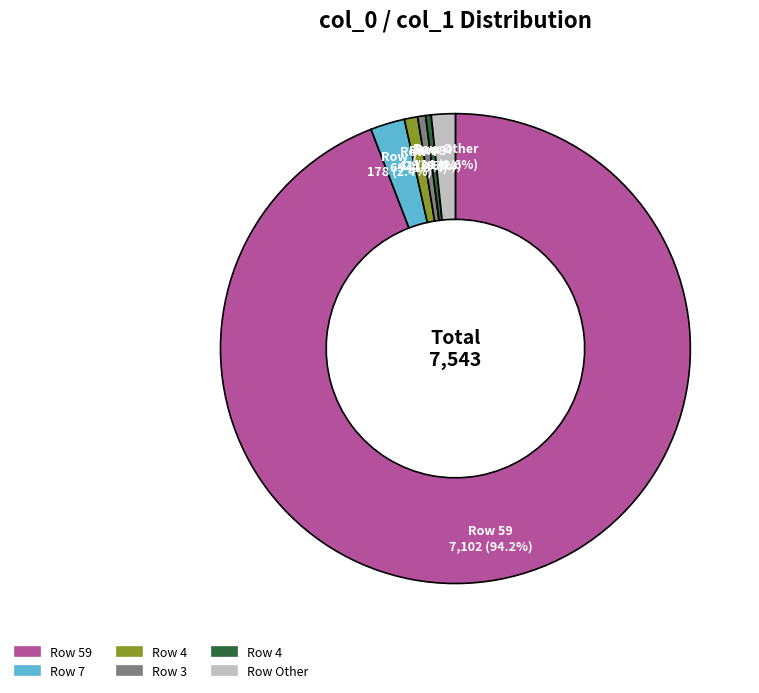

Is there a majority slice in this chart?

Yes